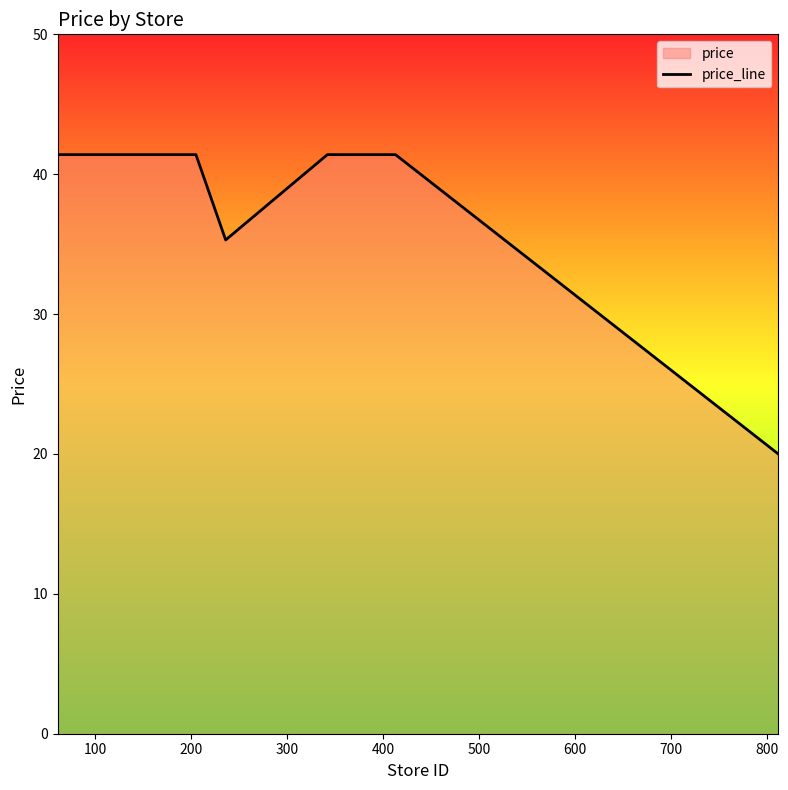

Reading left to right, list all the values displayed in this chart.

41.4	41.4	41.4	41.4	41.4	35.3	41.4	41.4	41.4	20.0